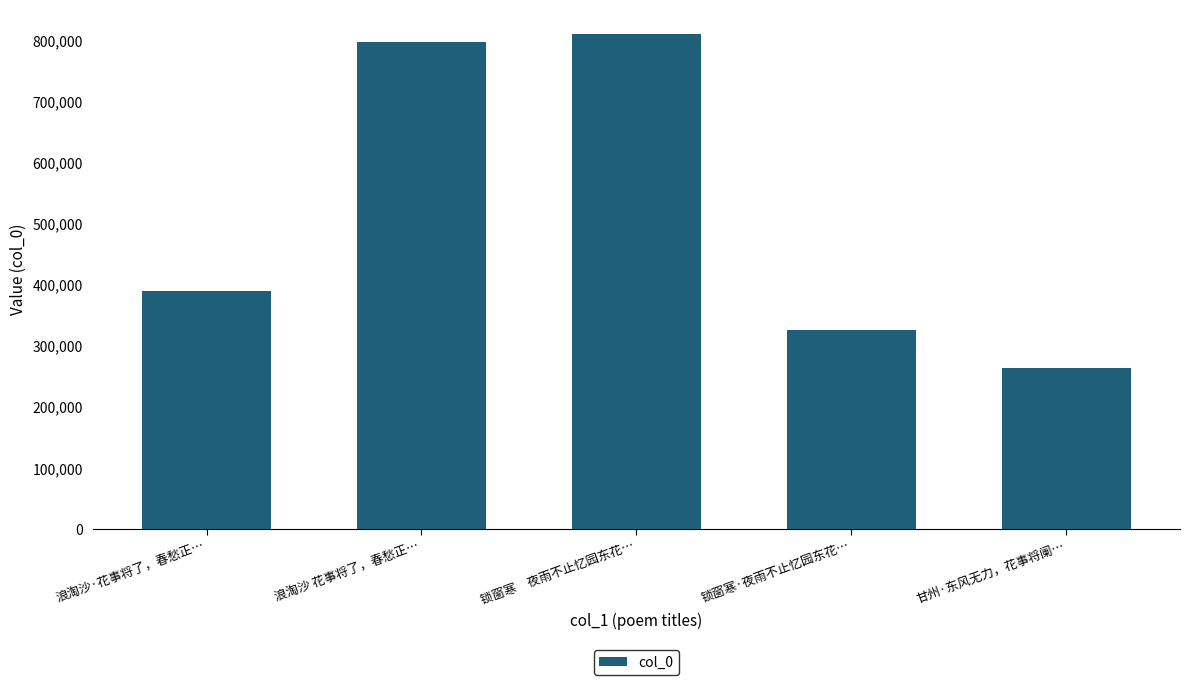

What is the value of the 3rd bar from the left?

810031